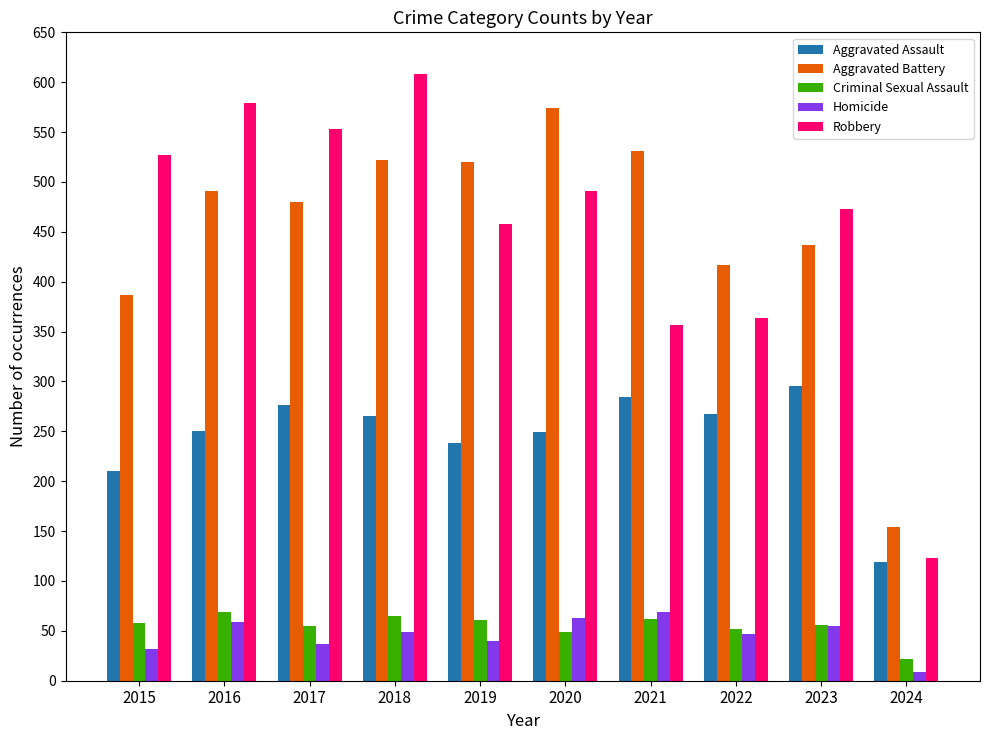

What is the difference between the maximum and minimum values in the Criminal Sexual Assault series?

47